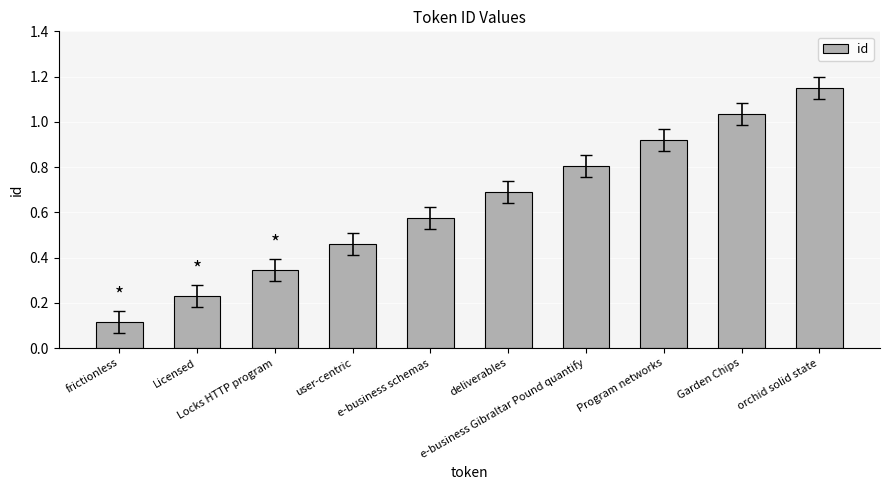

Rank the categories by value from highest to lowest.

orchid solid state, Garden Chips, Program networks, e-business Gibraltar Pound quantify, deliverables, e-business schemas, user-centric, Locks HTTP program, Licensed, frictionless